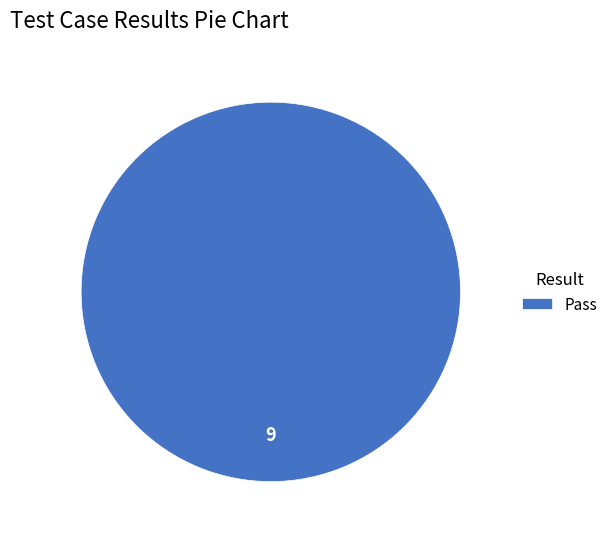

Is there a majority slice in this chart?

Yes